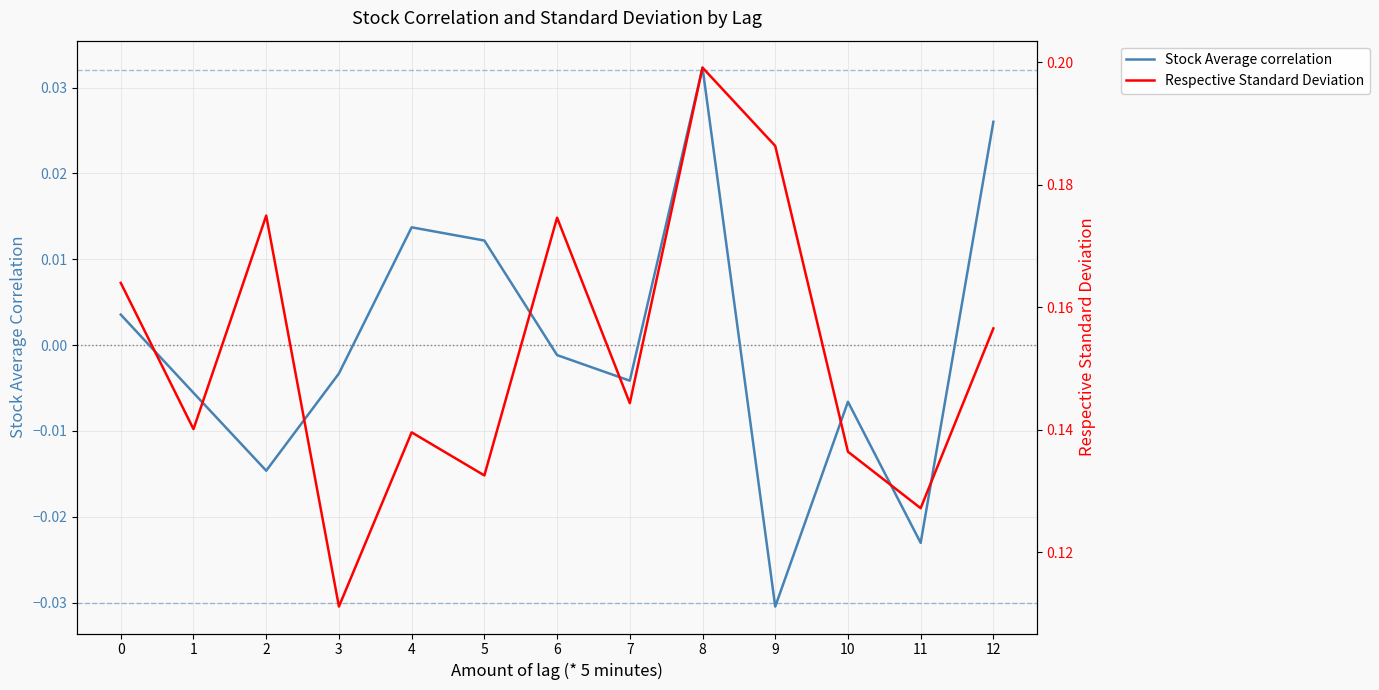

What is the difference between the maximum and second lowest values in the Stock Average correlation series?

0.1